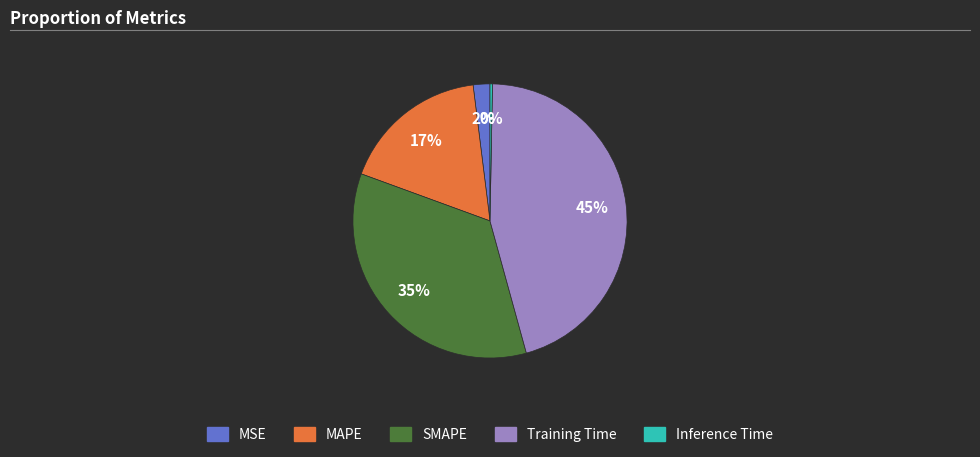

Is it true that SMAPE is 42% of the pie?

False